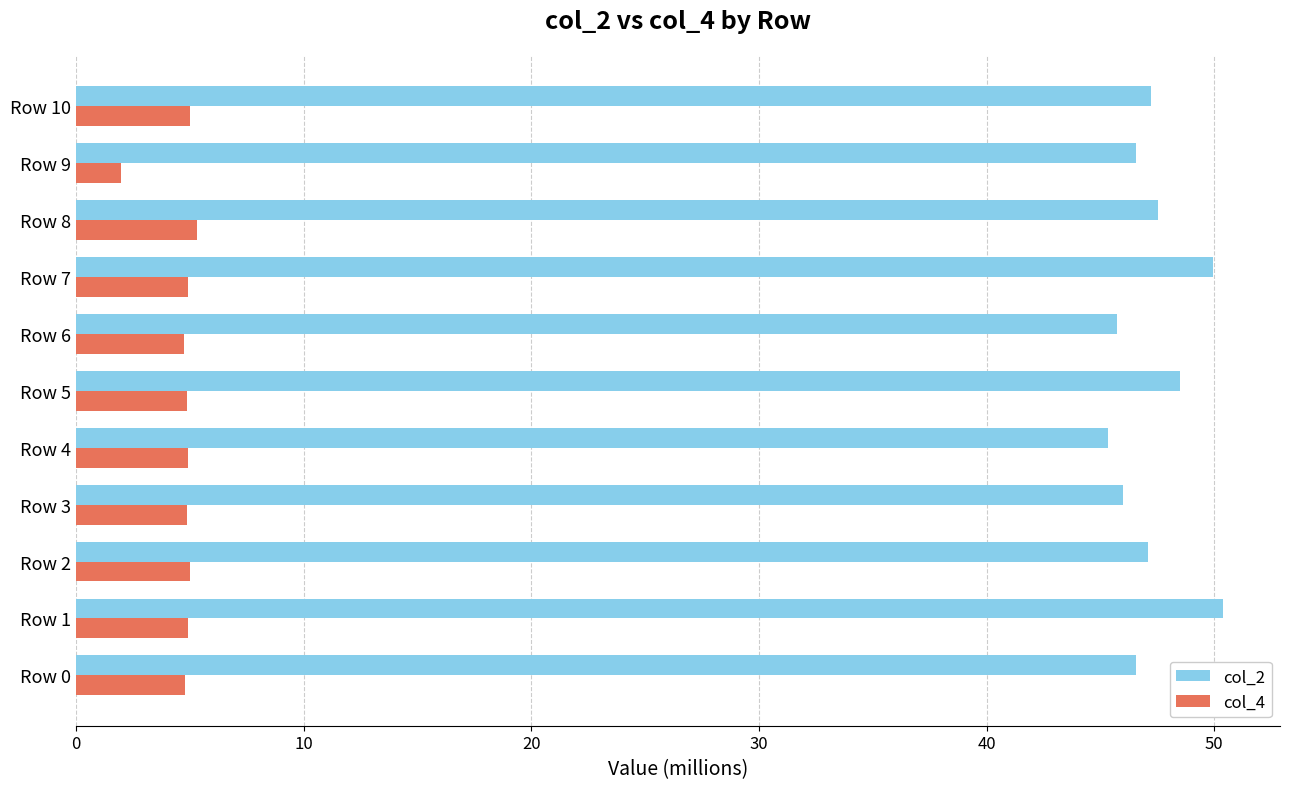

Which label corresponds to the smallest value in the chart?

Row 9